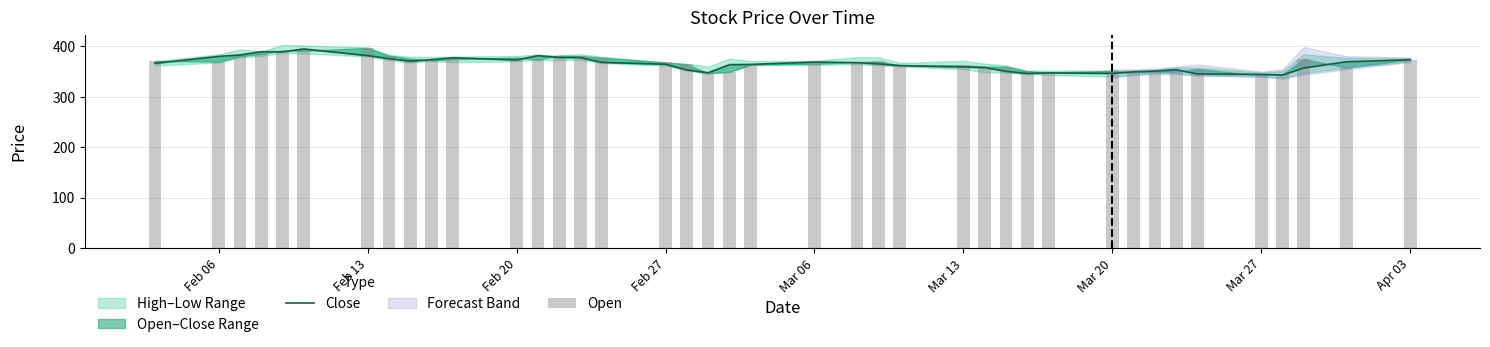

At which label does Open first exceed 369?

Feb 06